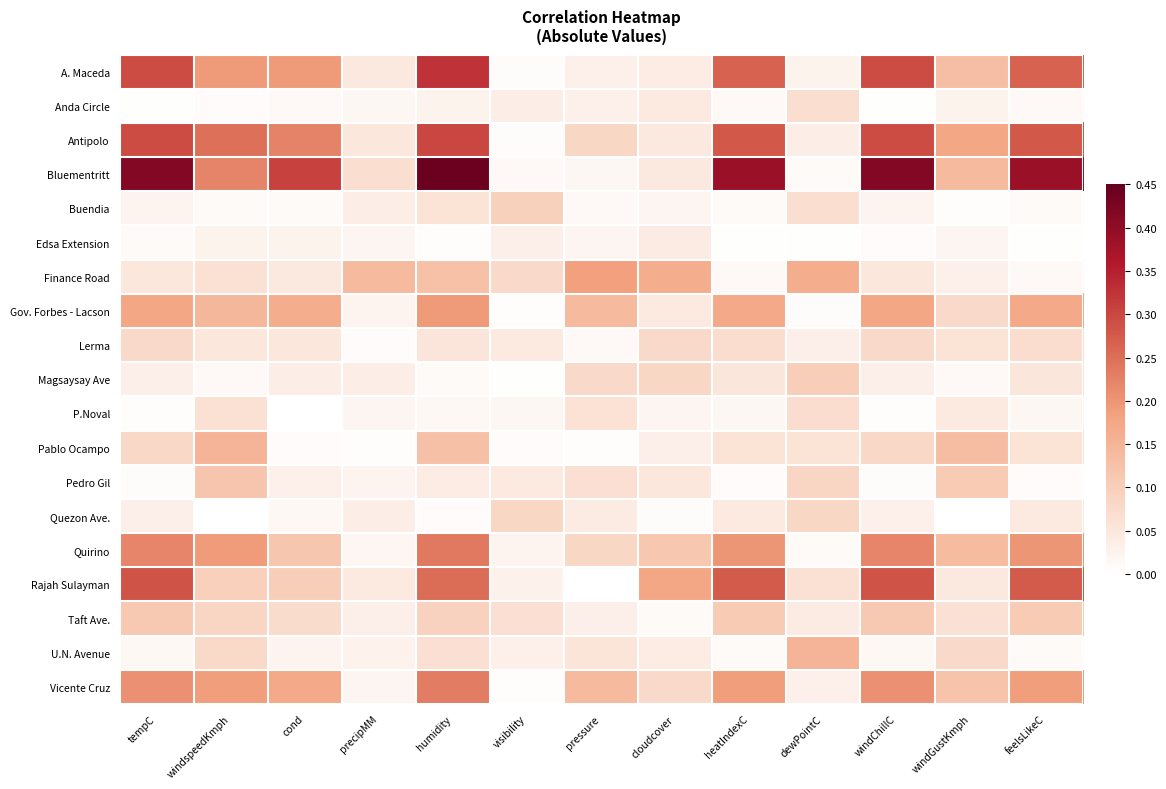

Which has a higher value, humidity or tempC?

humidity